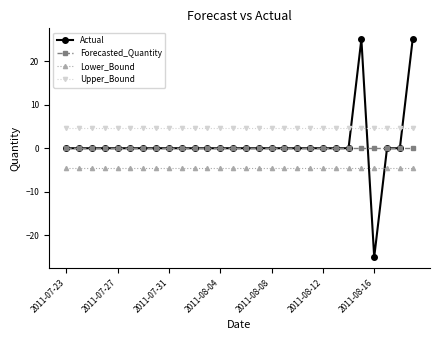

Which series has the widest spread of values?

Actual